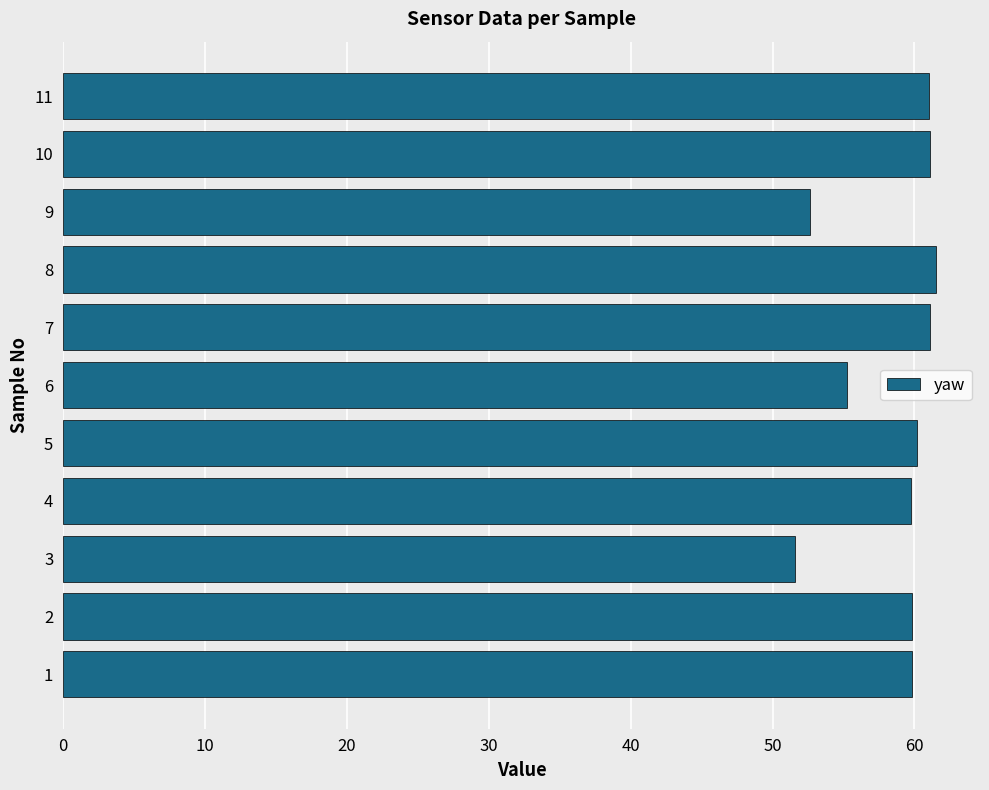

What is the smallest value displayed?

51.6